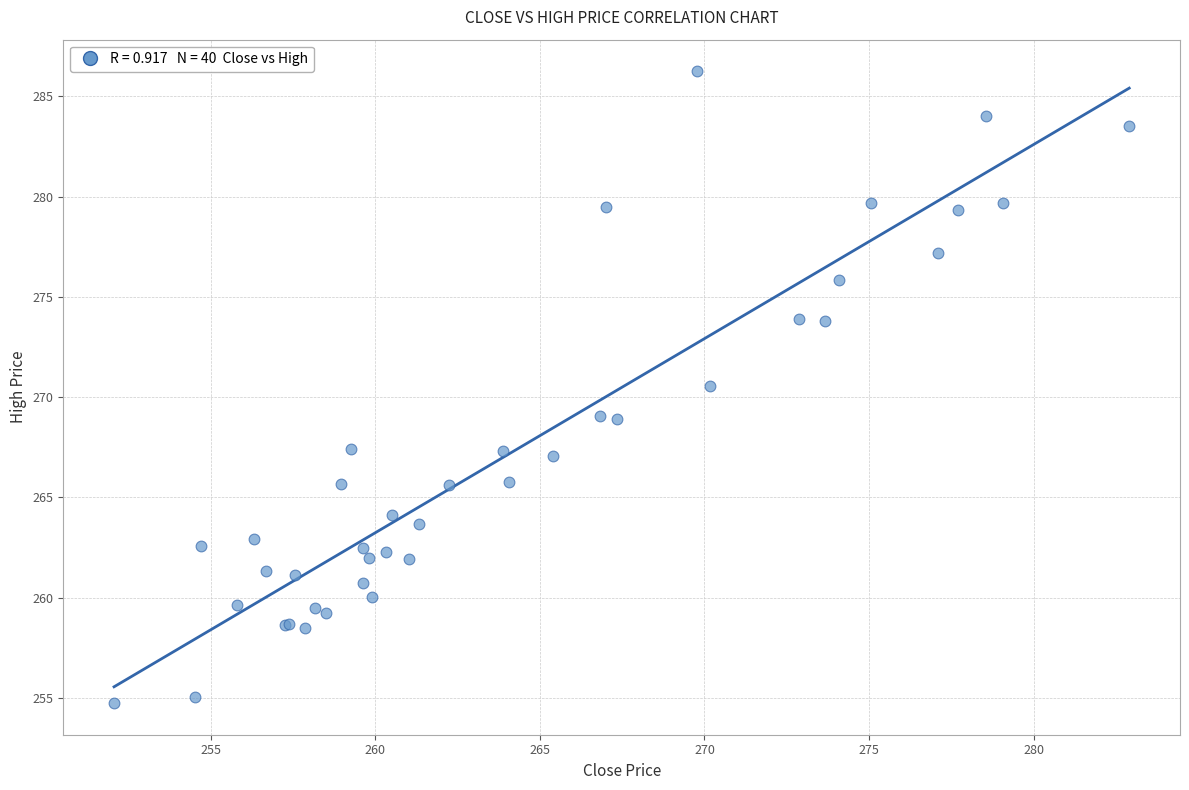

What Y value in the scatter plot is closest to 270?

270.5